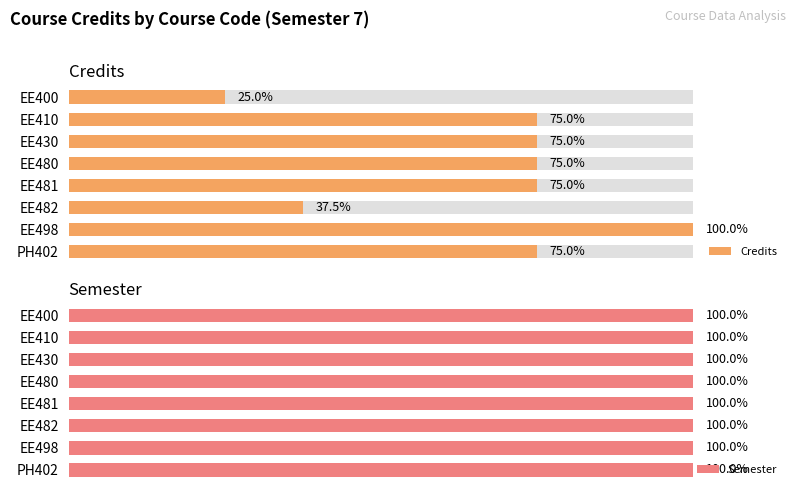

What are all the series names shown in the legend?

Credits, Semester